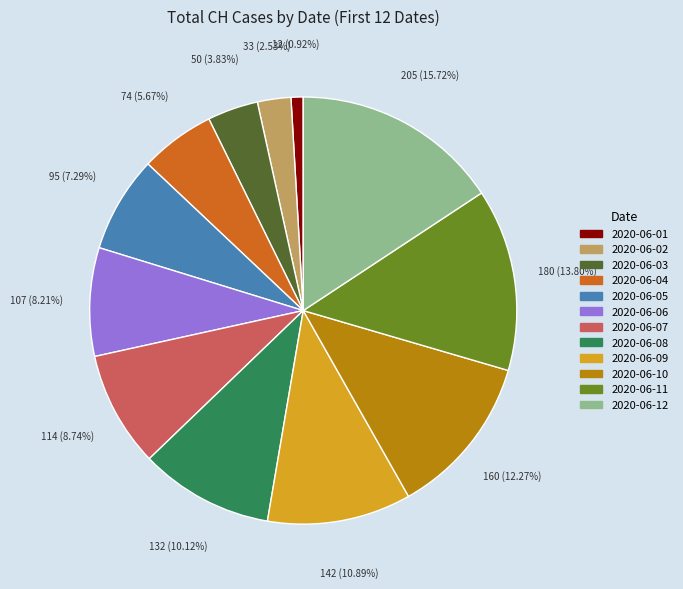

To the nearest percent, what is the average slice percentage?

8%